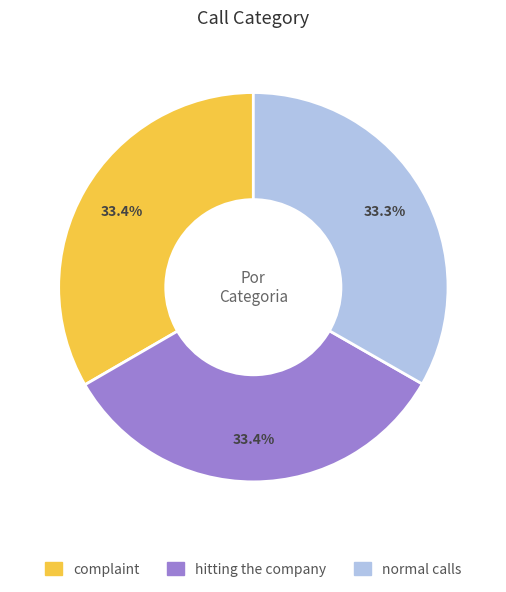

Approximately how many times larger is the value at hitting the company compared to normal calls?

1.0